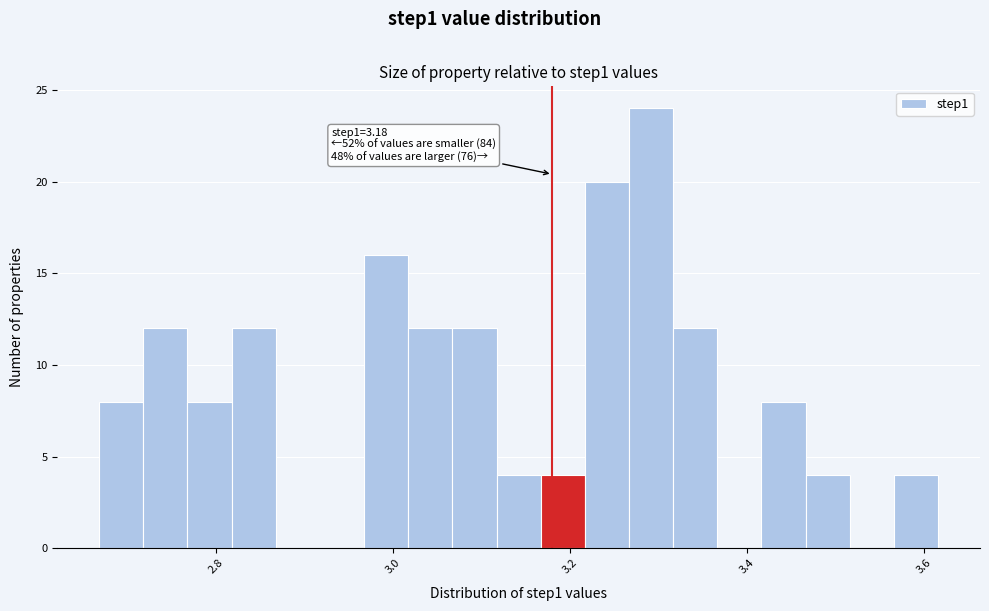

Read against the x-axis, roughly where is the centre of the tallest bar?

3.30